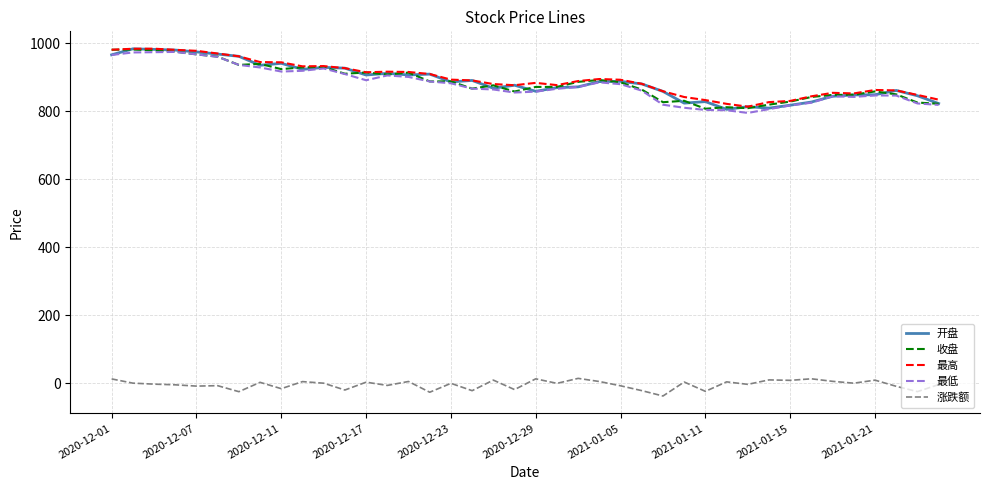

What is the maximum value shown in the chart?

983.8